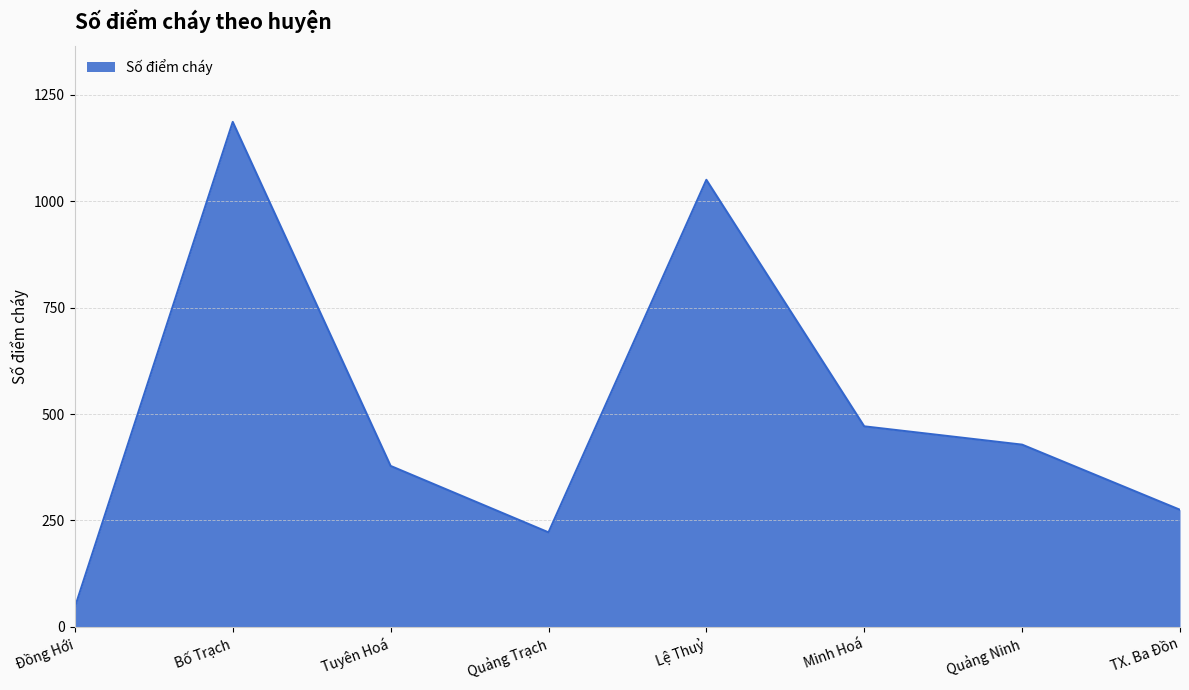

Does the chart have visible grid lines?

Yes